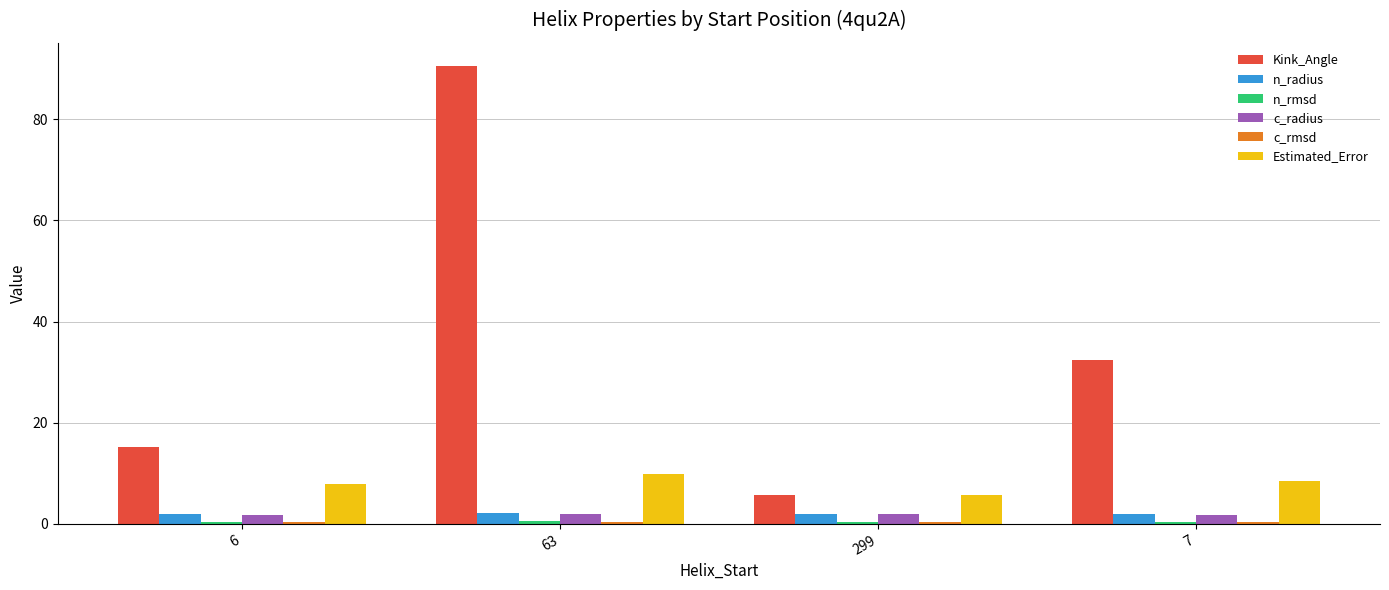

At which category is the sum across all series the highest?

63